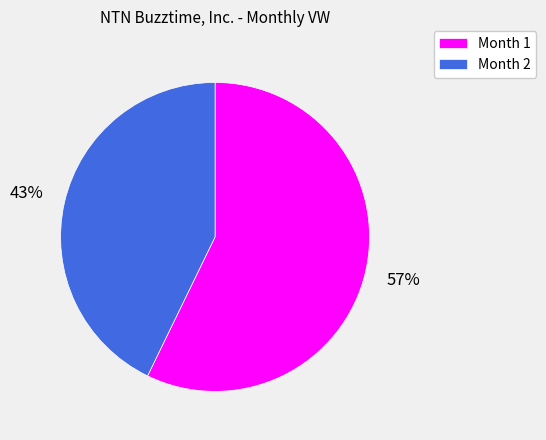

True or false: Month 2 accounts for 32% of the total.

False